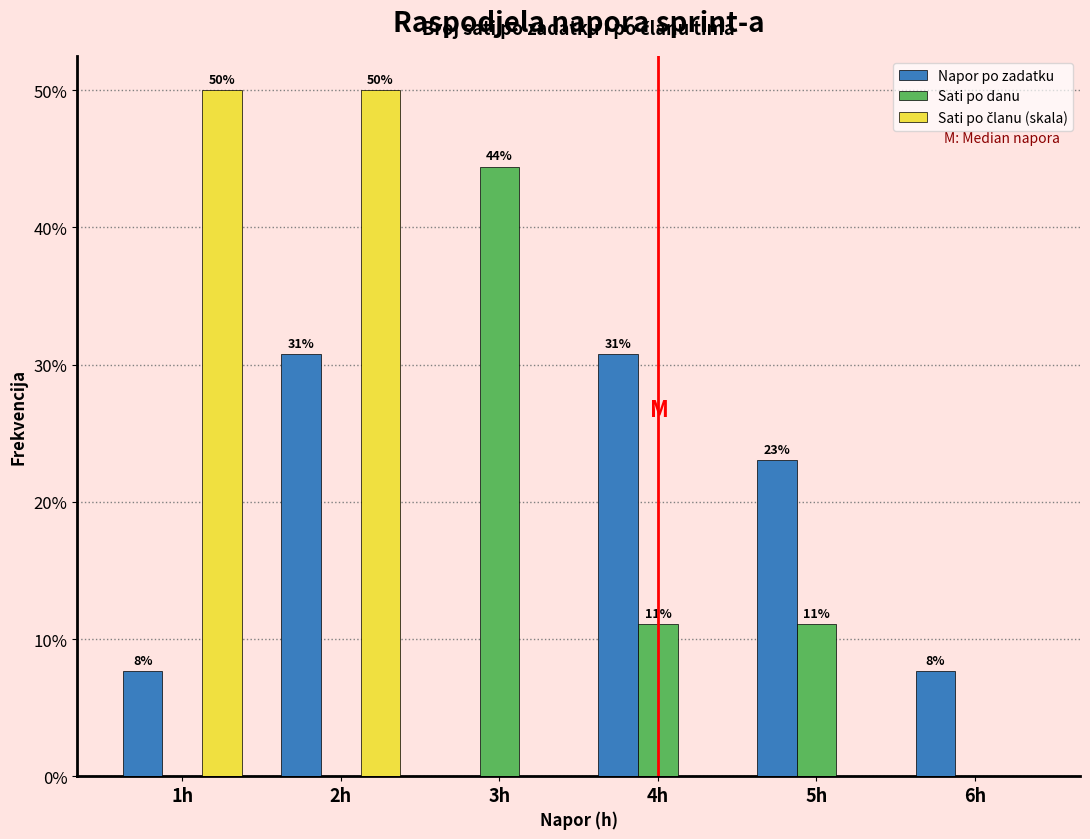

How many groups of bars are there?

6